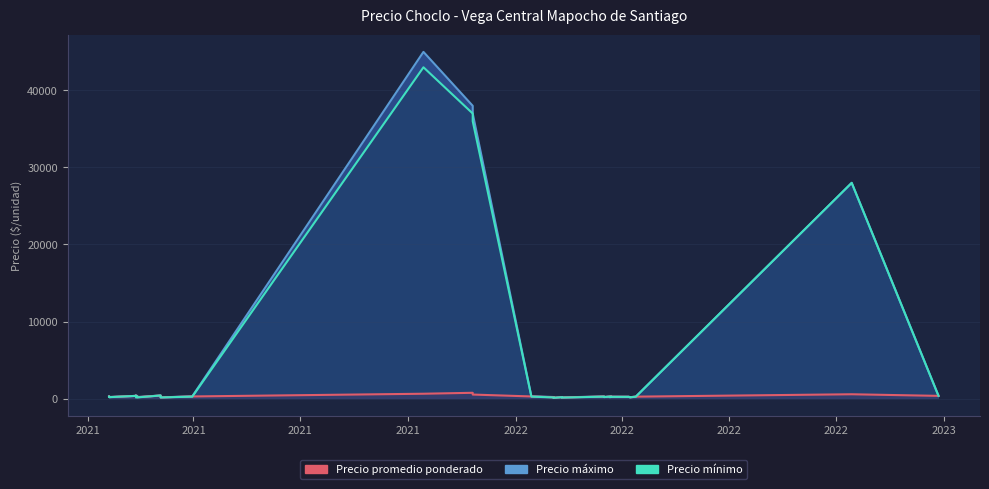

The value of Precio promedio ponderado at 2022-12-27 is 350. True or false?

True